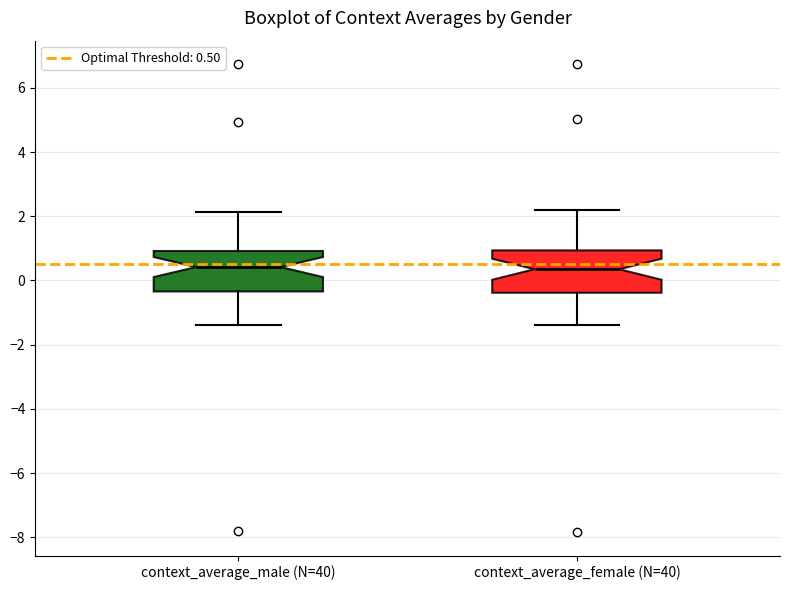

Where is the upper edge of the box for context_average_female (N=40) on the y-axis? The values are not printed on the chart, so give them approximately, as read against the axis.

1.0